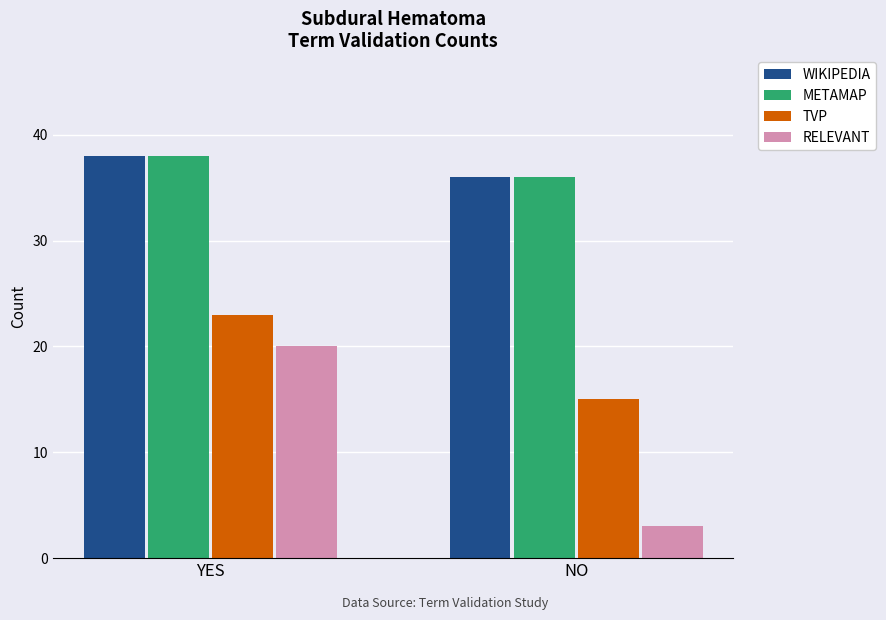

What is the label of the 1st bar from the left?

YES